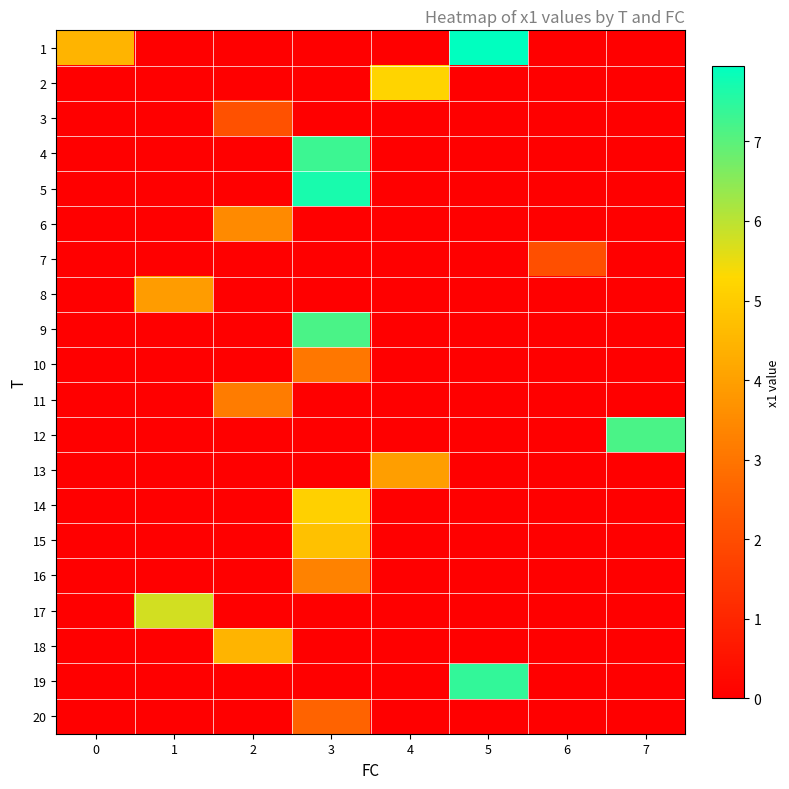

How many series are shown in this chart?

20